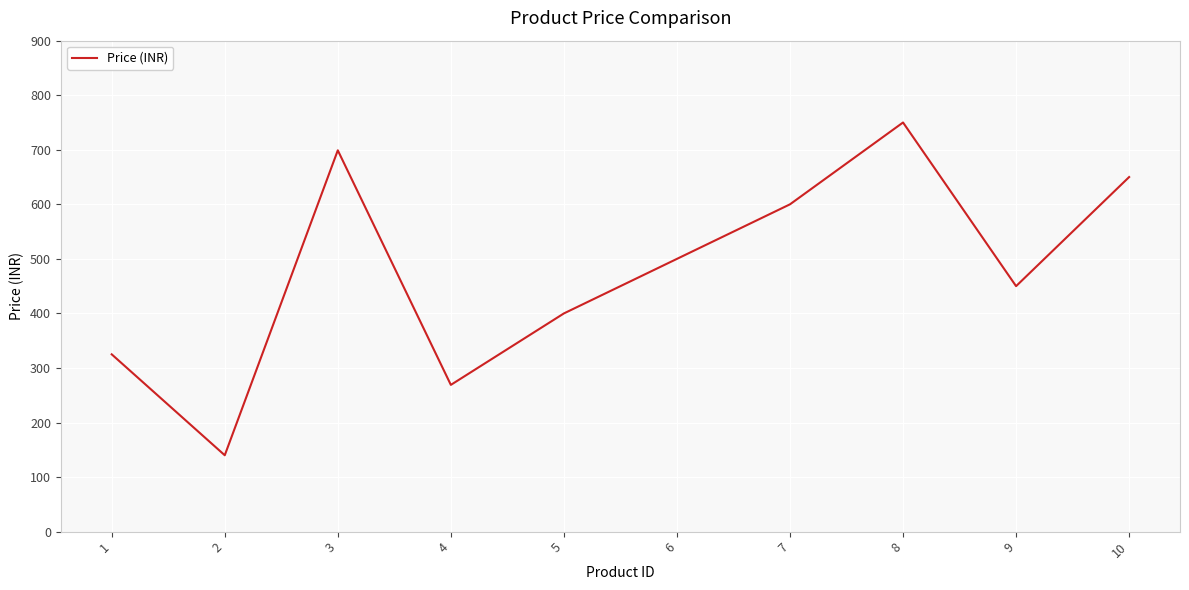

How many values are below 500?

5